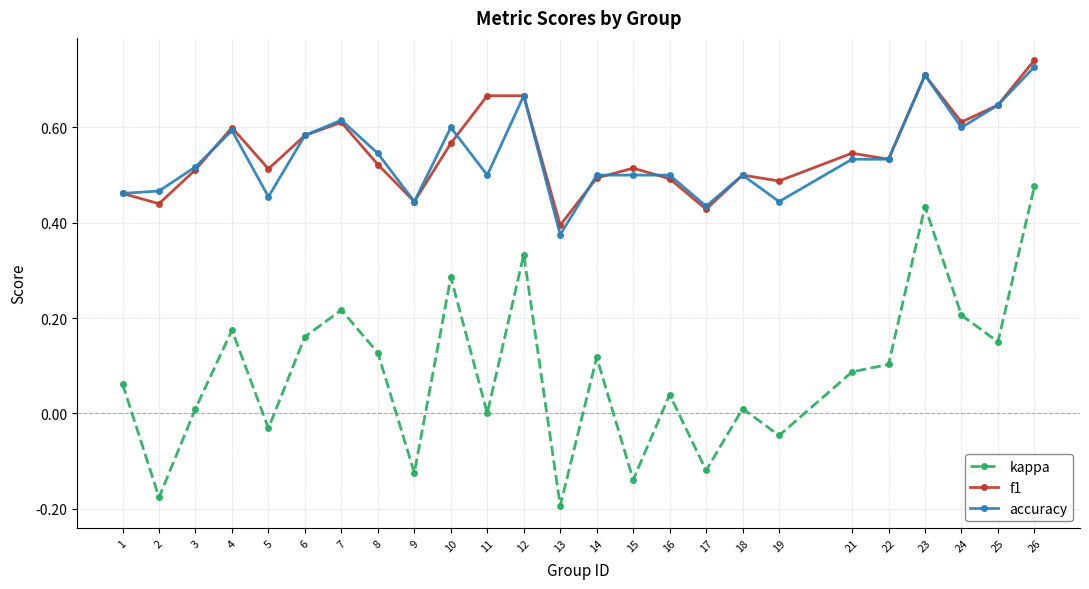

True or false: kappa and accuracy cross at least once.

False